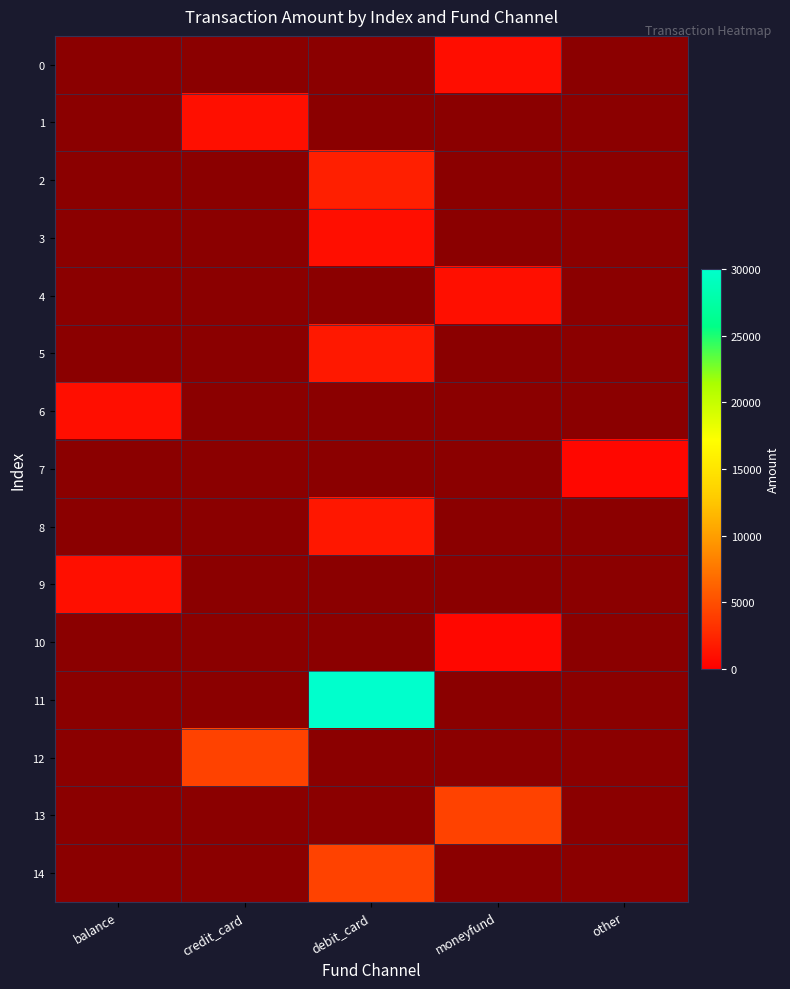

What is the total value across all series at other?

500